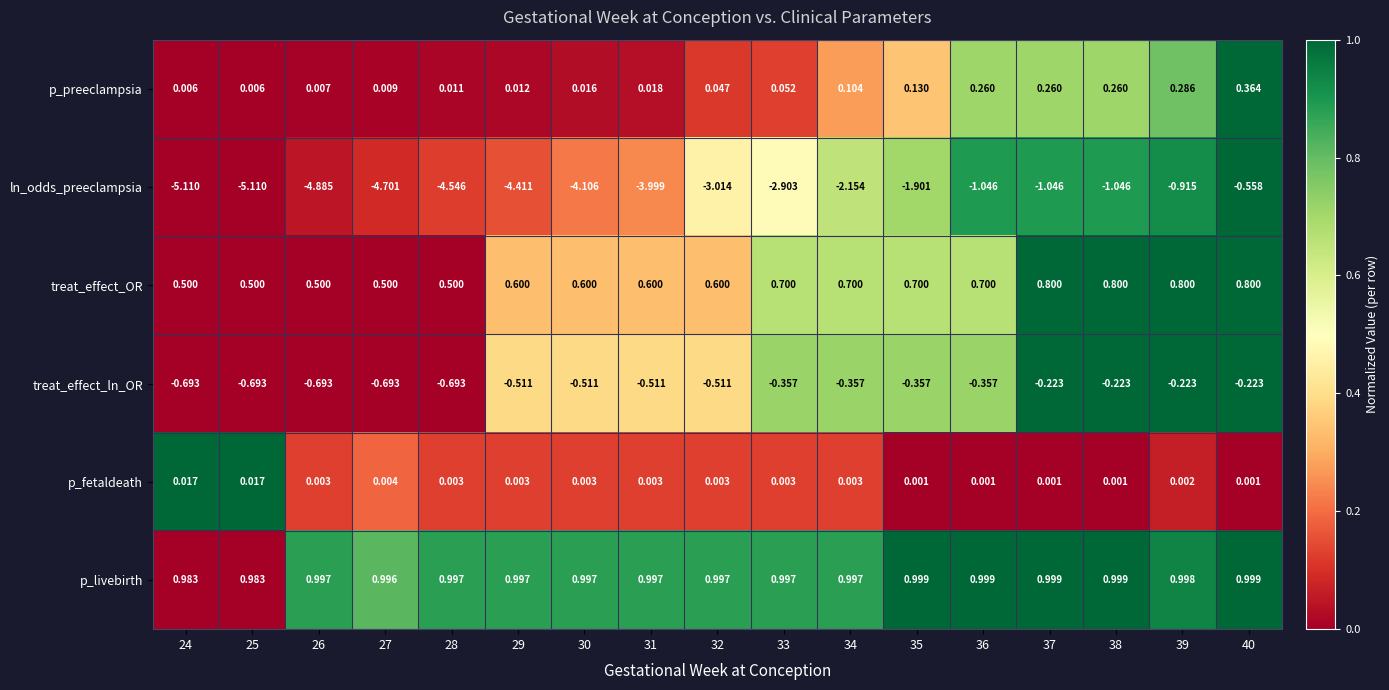

What is the total value across all series at 32?

-1.9